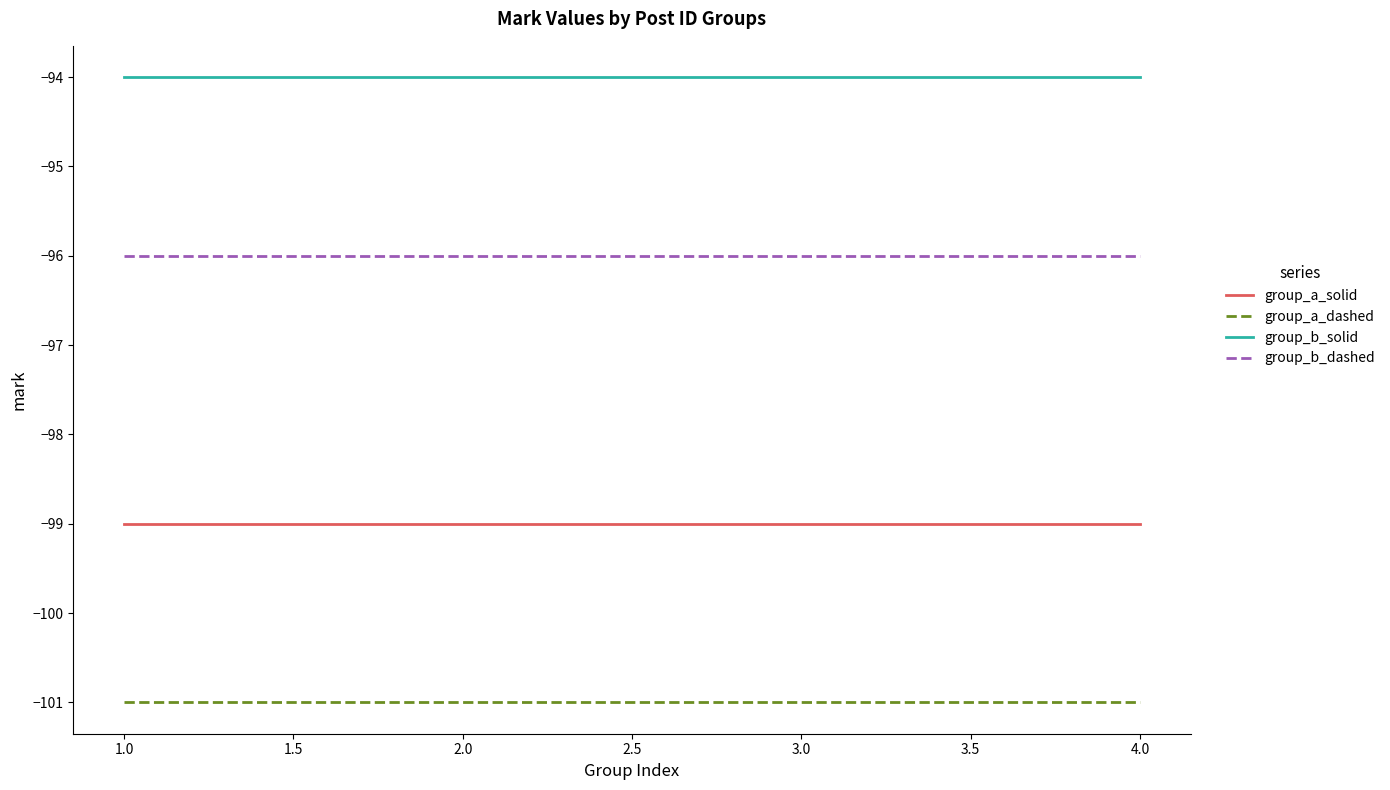

What is the total value across all series at 2.0?

-390